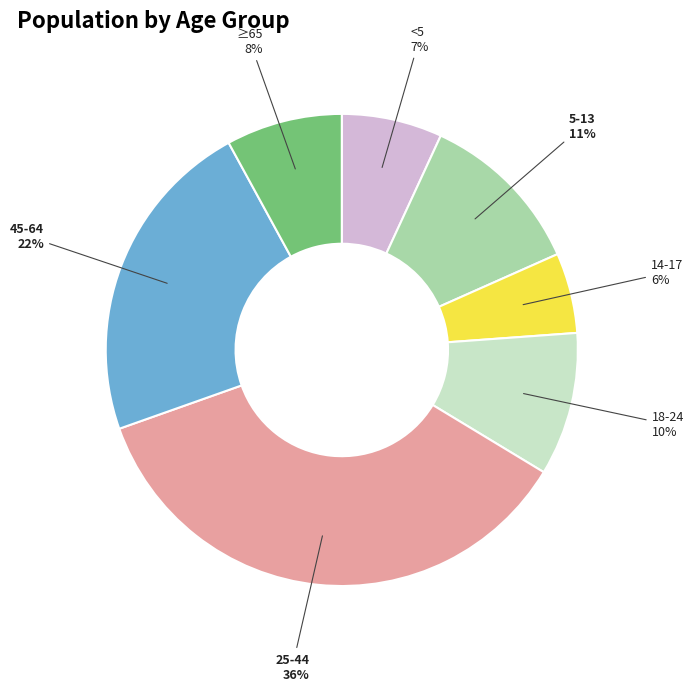

True or false: <5 accounts for 13% of the total.

False